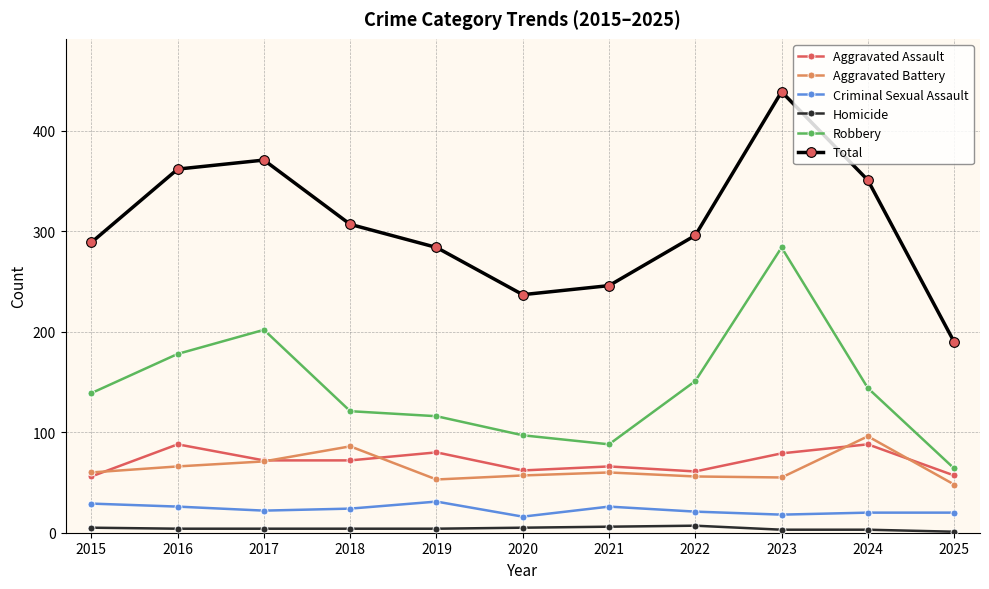

True or false: Homicide and Robbery intersect in this chart.

False